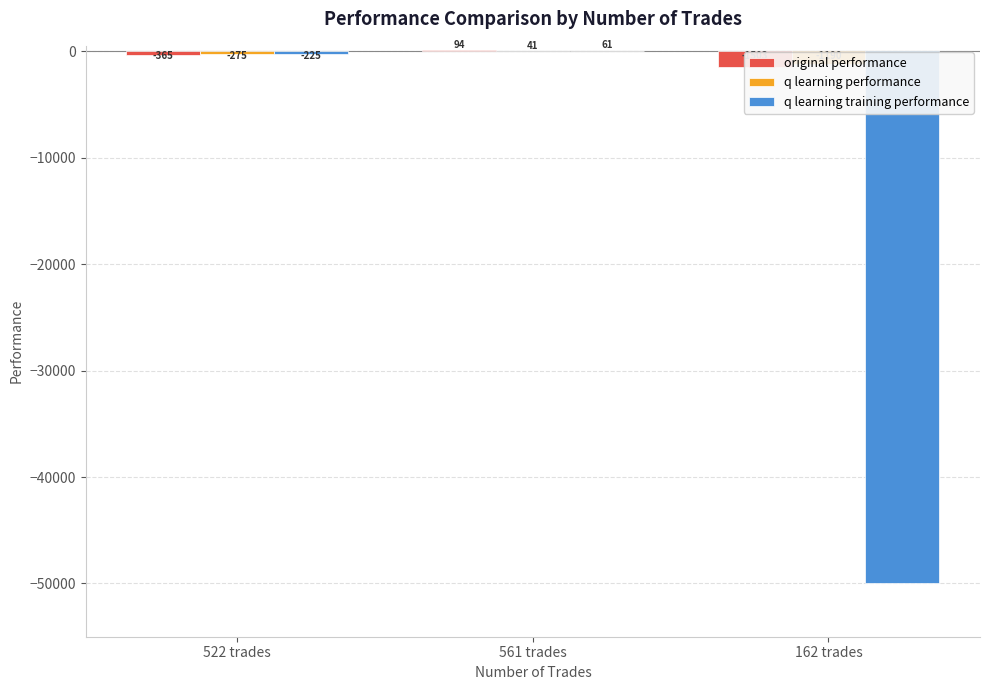

Between 162 trades and 561 trades, which is larger?

561 trades